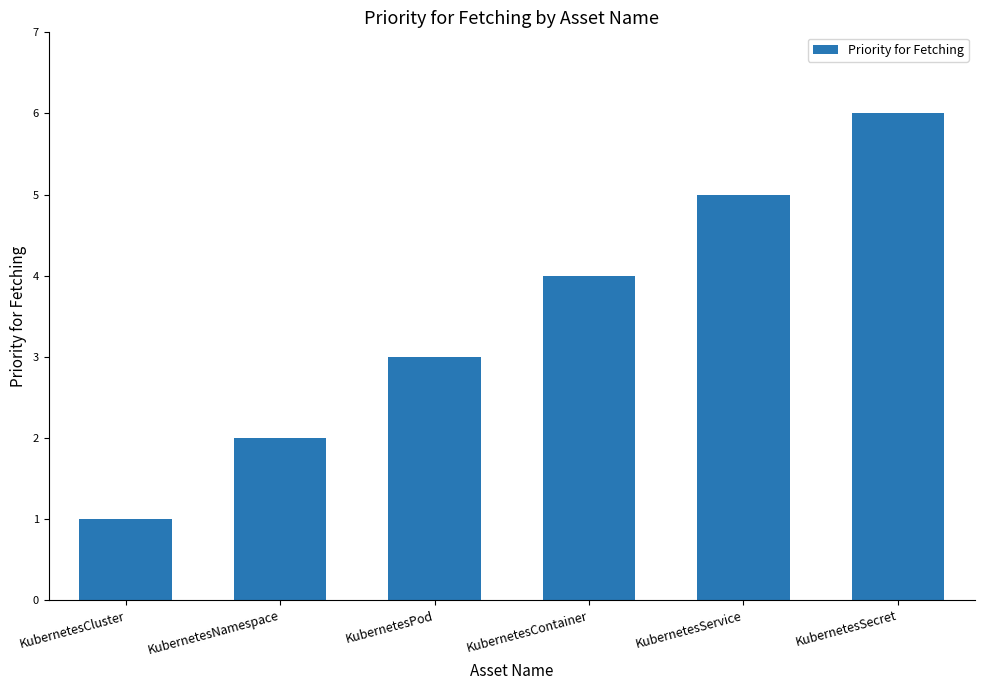

Are the bars grouped side by side (vs. stacked)?

No